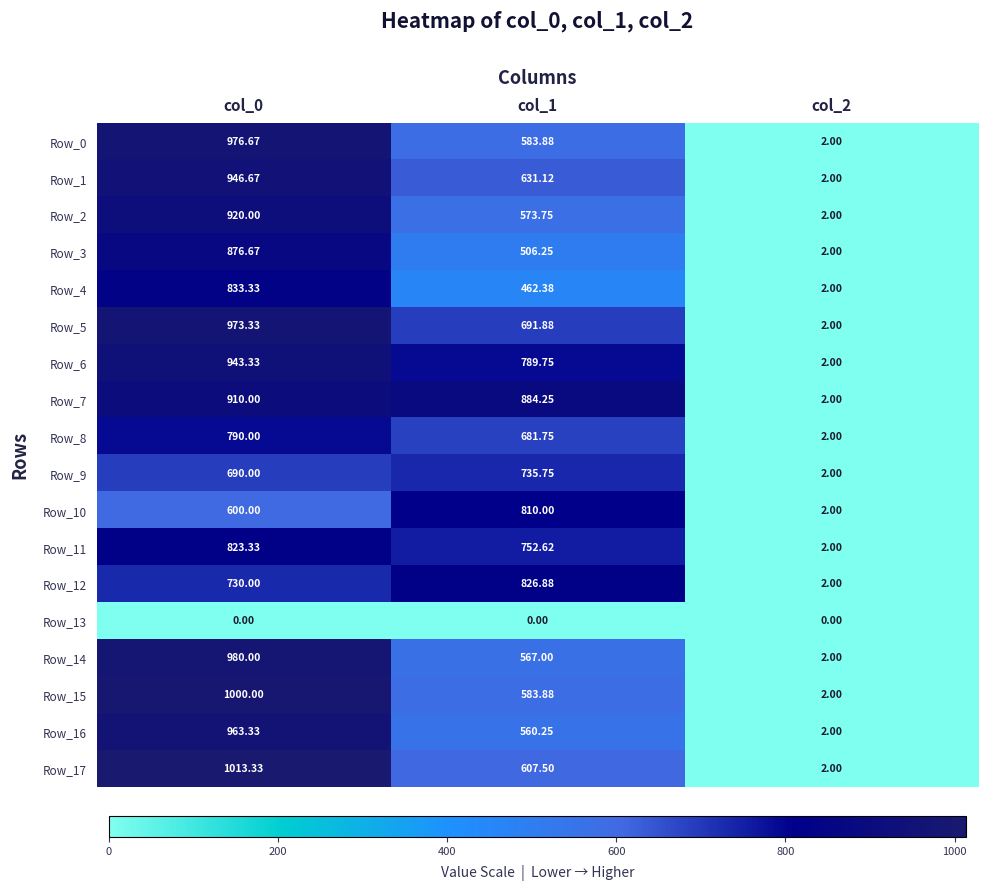

List the series in order of their peak value, highest first.

Row_17, Row_15, Row_14, Row_0, Row_5, Row_16, Row_1, Row_6, Row_2, Row_7, Row_3, Row_4, Row_12, Row_11, Row_10, Row_8, Row_9, Row_13